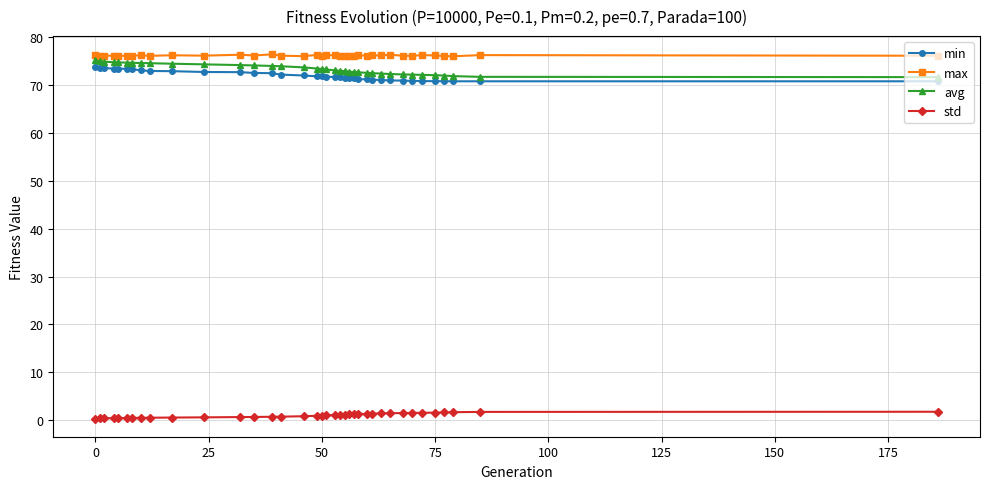

True or false: max and std cross at least once.

False